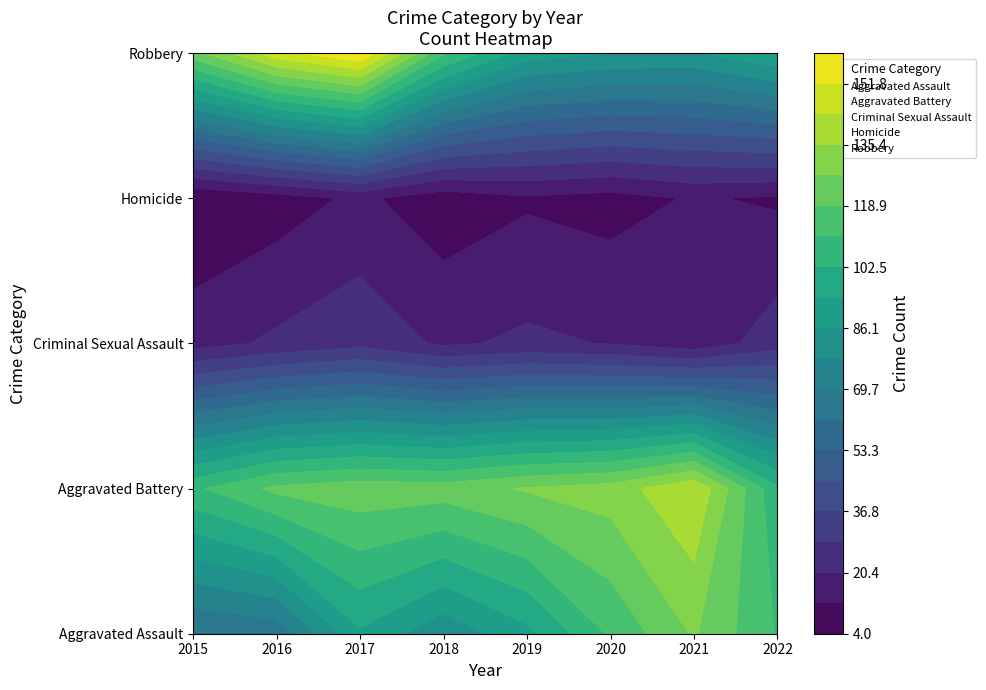

What is the maximum value shown in the chart?

160